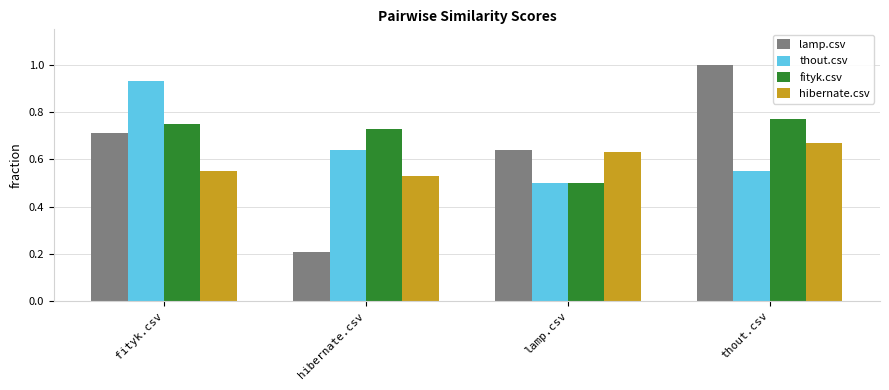

Rank the series by their maximum value, from highest to lowest.

lamp.csv, thout.csv, fityk.csv, hibernate.csv